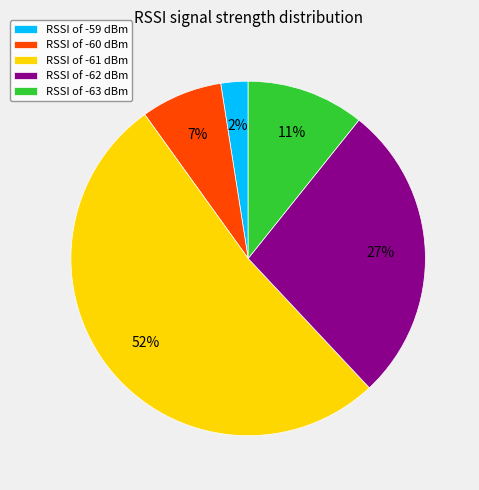

Between RSSI of -59 dBm and RSSI of -63 dBm, which is larger?

RSSI of -63 dBm